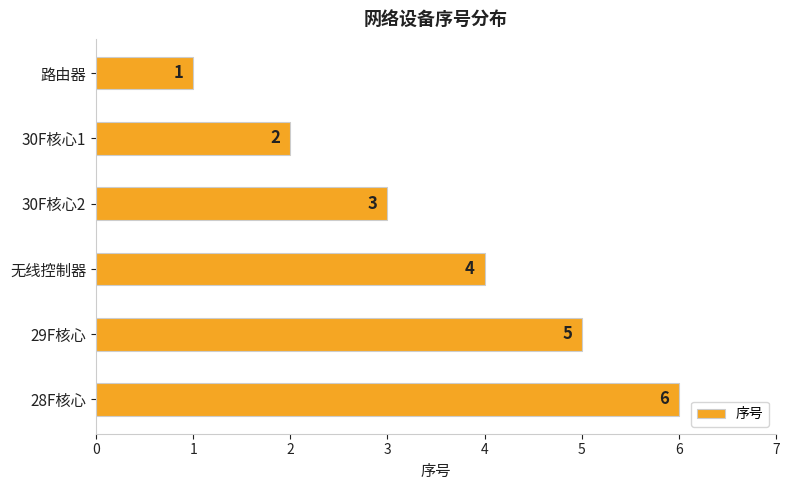

True or false: the data shows 1 at 30F核心1.

False